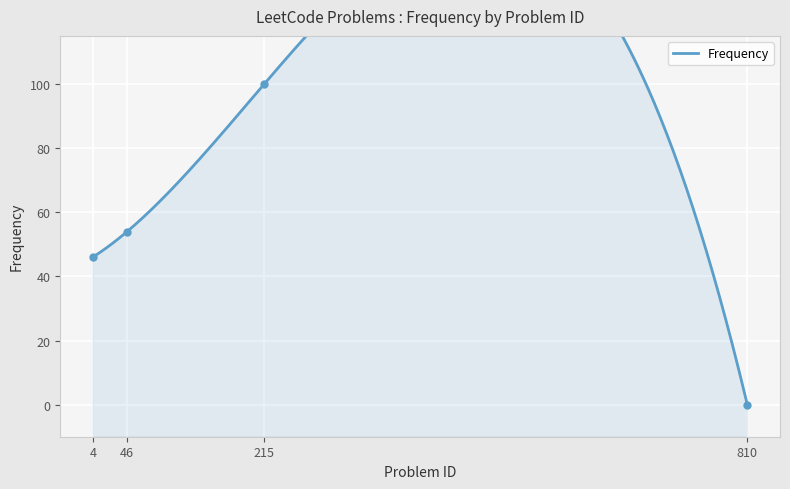

Which category has the lowest value across all series?

810